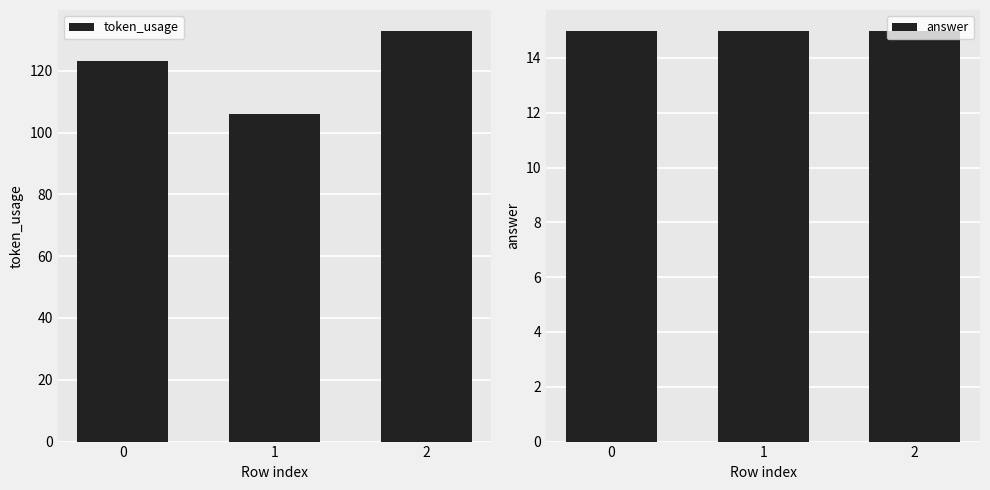

Reading left to right, list all the values displayed in this chart.

token_usage: 0=123	1=106	2=133
answer: 0=15	1=15	2=15